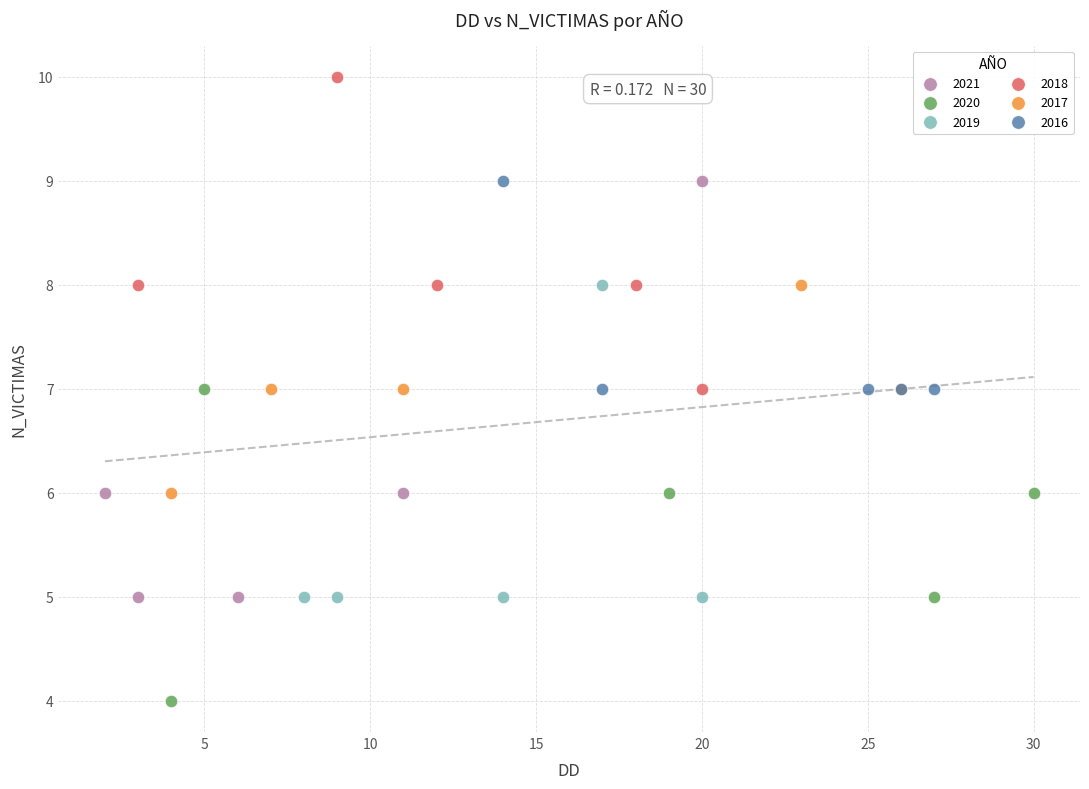

Which series contains the highest Y value?

2018